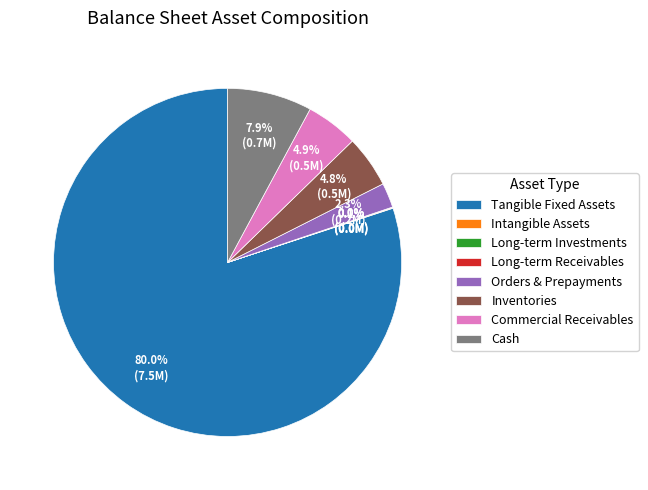

Does any single category account for the majority?

Yes